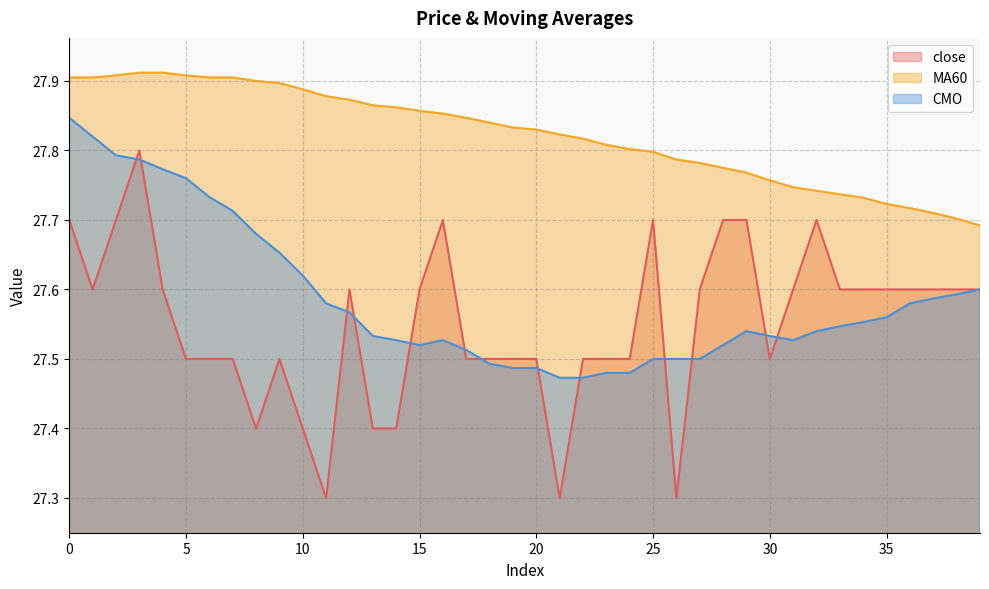

How many lines are shown in the chart?

3